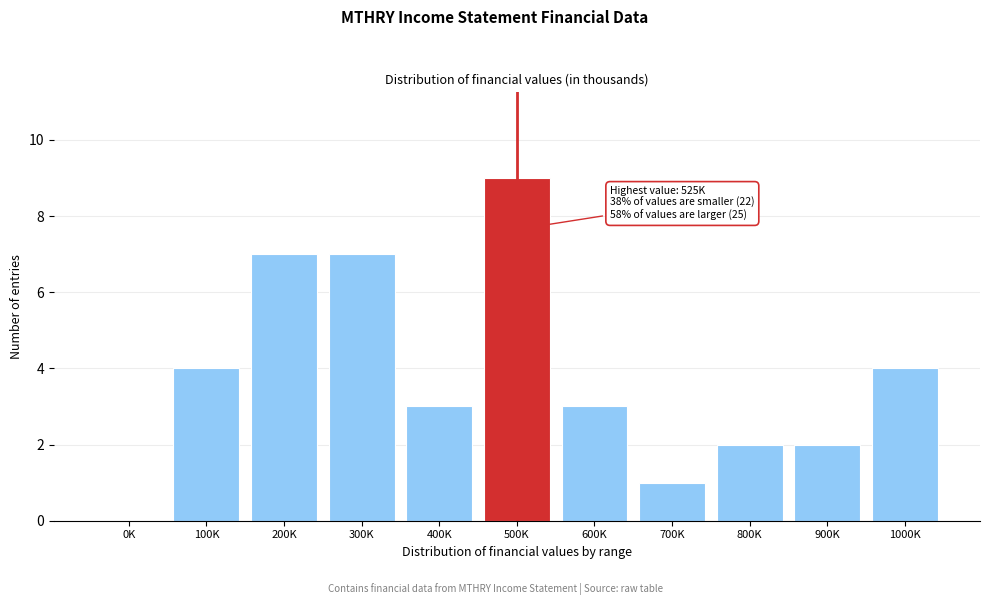

Reading left to right, list all the values displayed in this chart.

0K=0	100K=4	200K=7	300K=7	400K=3	500K=9	600K=3	700K=1	800K=2	900K=2	1000K=4